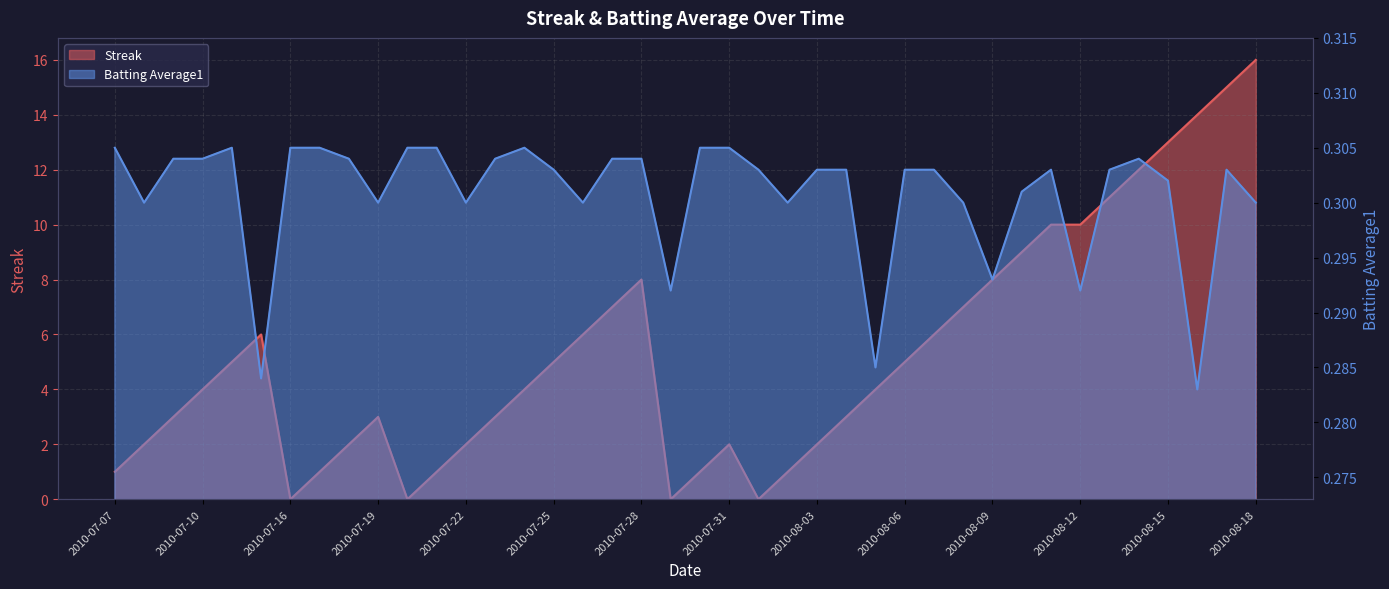

Count the number of data series in this chart.

2